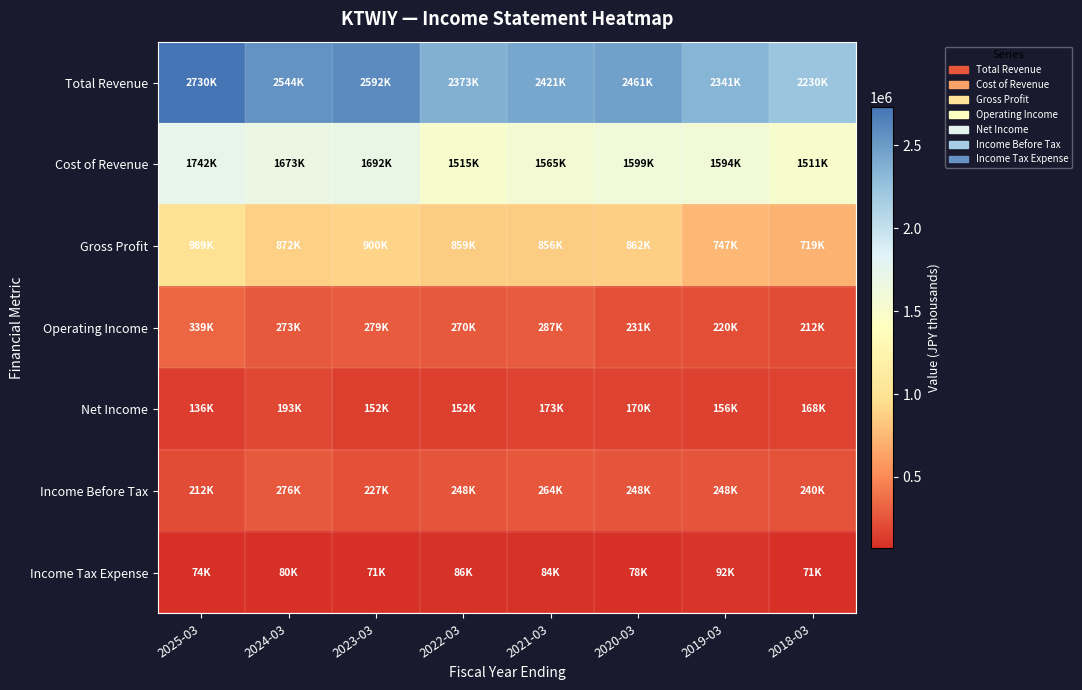

Which has a higher value, 2021-03 or 2020-03?

2020-03